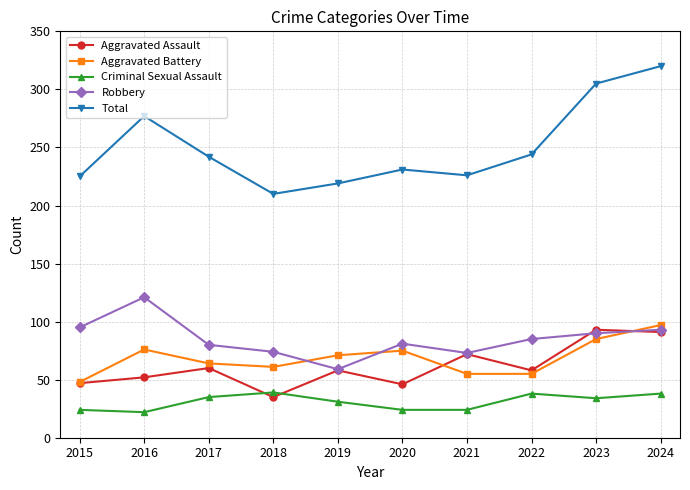

Which label corresponds to the largest value in the chart?

2024